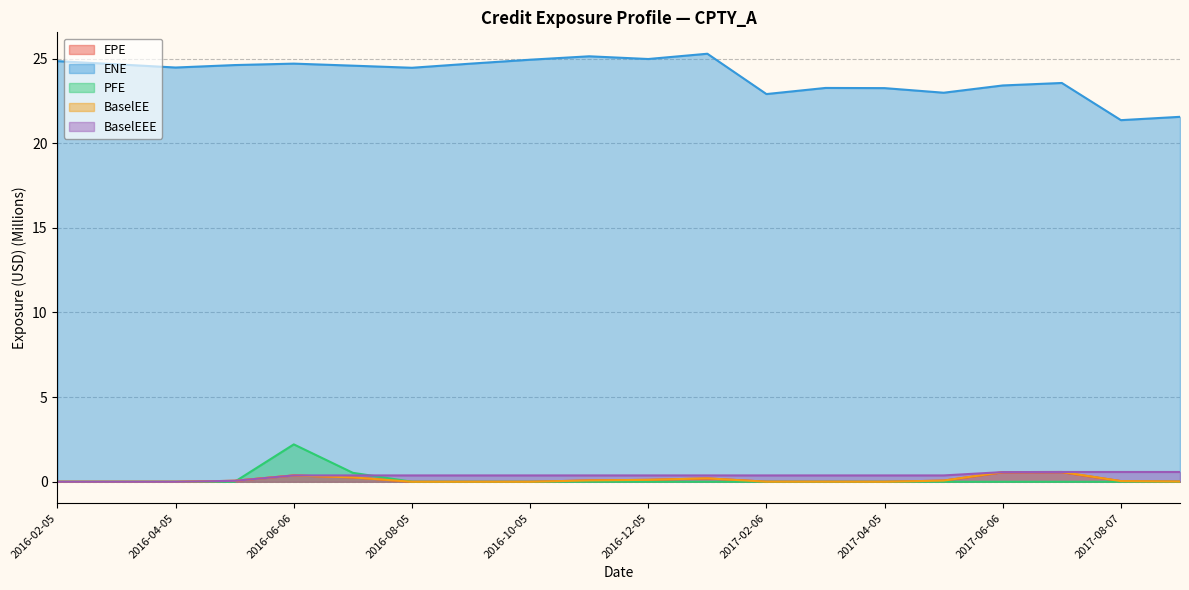

What is the label of the 2nd point from the left?

2016-03-07